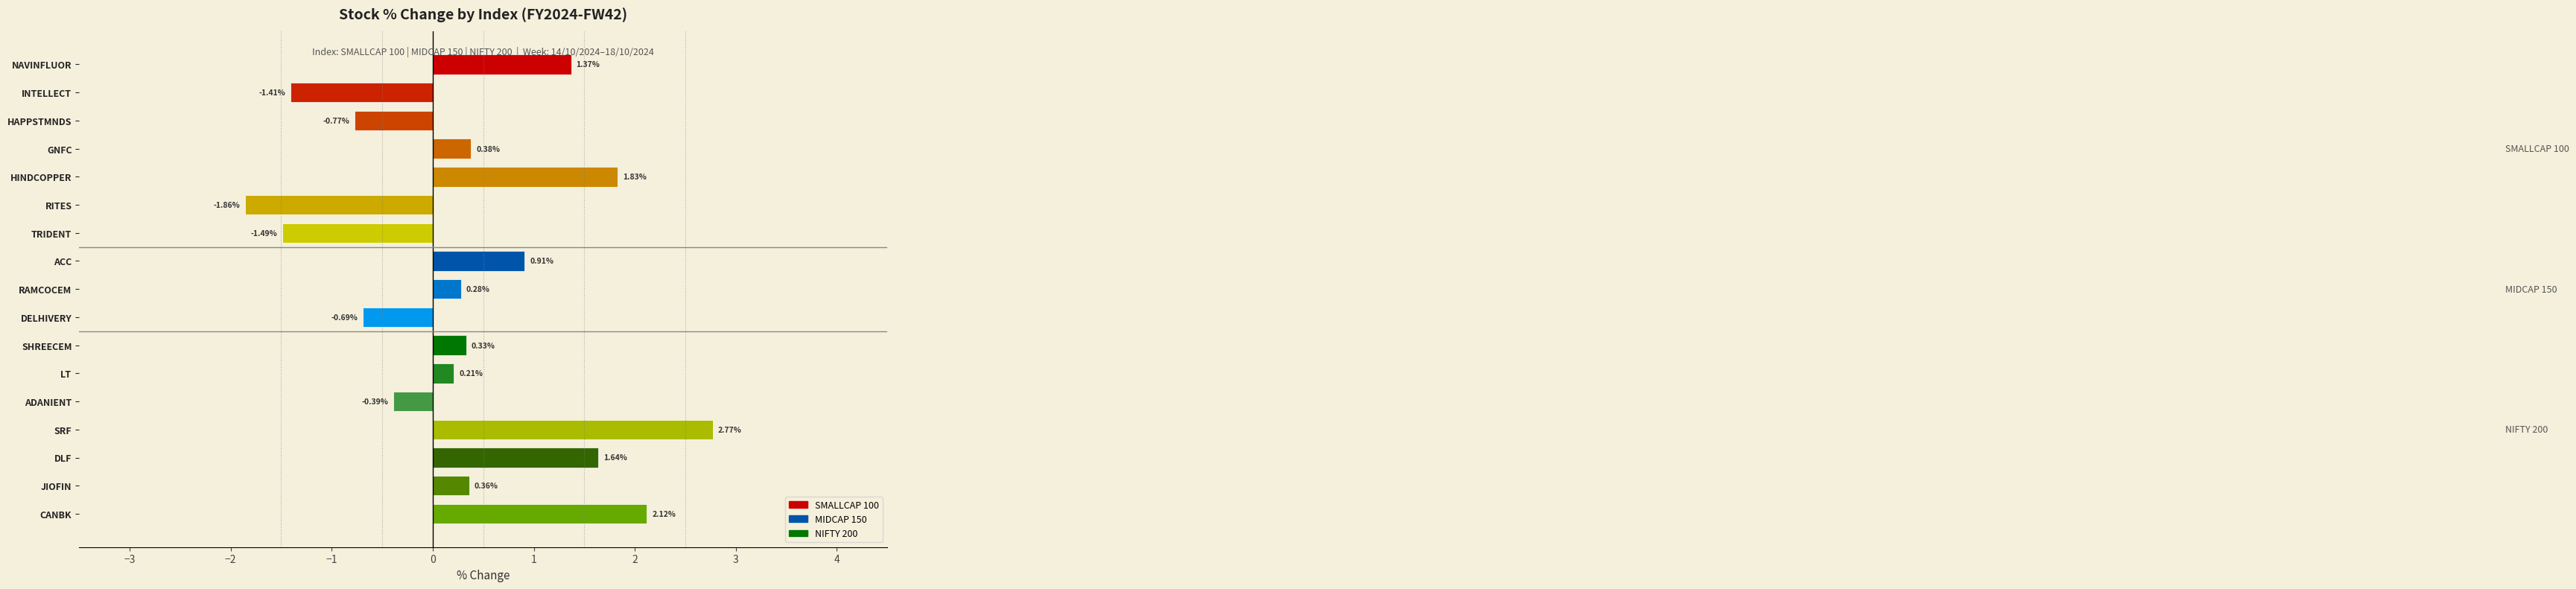

What is the label of the 6th bar from the top?

RITES